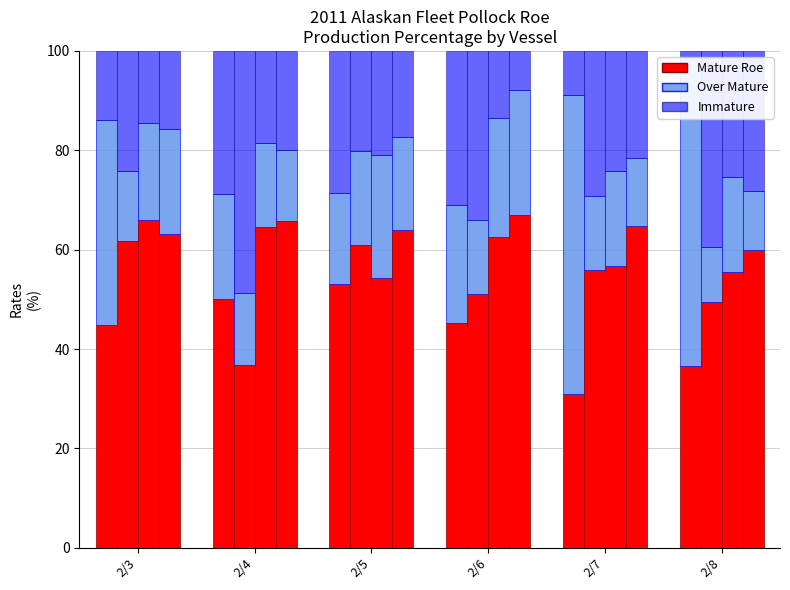

At how many categories does at least one series exceed 36?

6